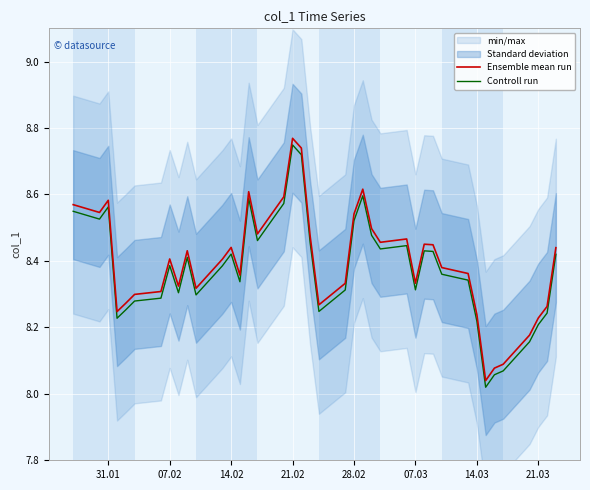

True or false: Controll run and Ensemble mean run cross at least once.

False